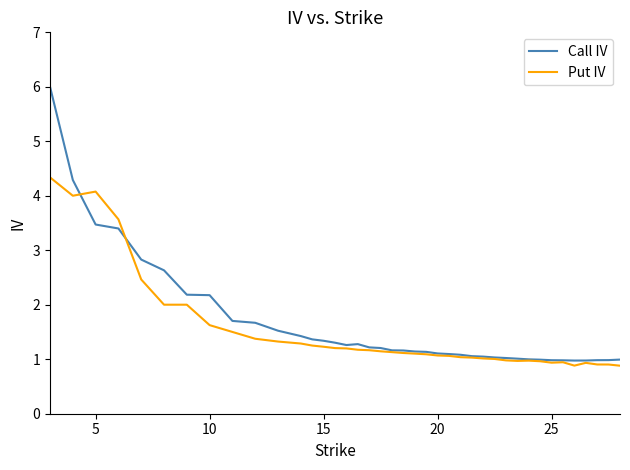

What is the highest value of the Call IV series?

6.0